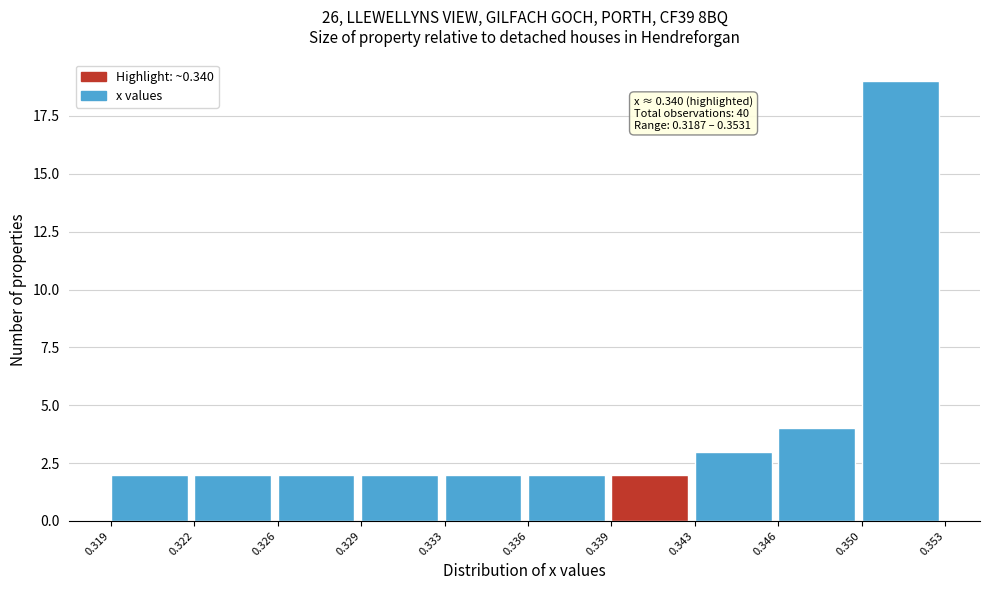

Reading left to right, extract all data points from this chart.

2	2	2	2	2	2	2	3	4	19